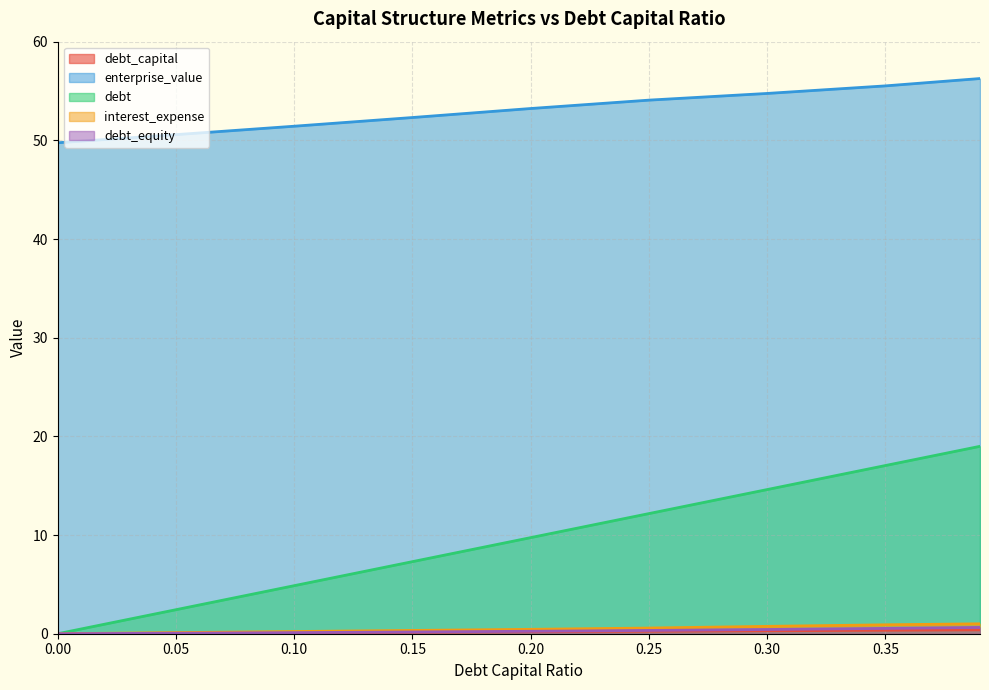

What is the label of the 3rd point from the left?

0.1